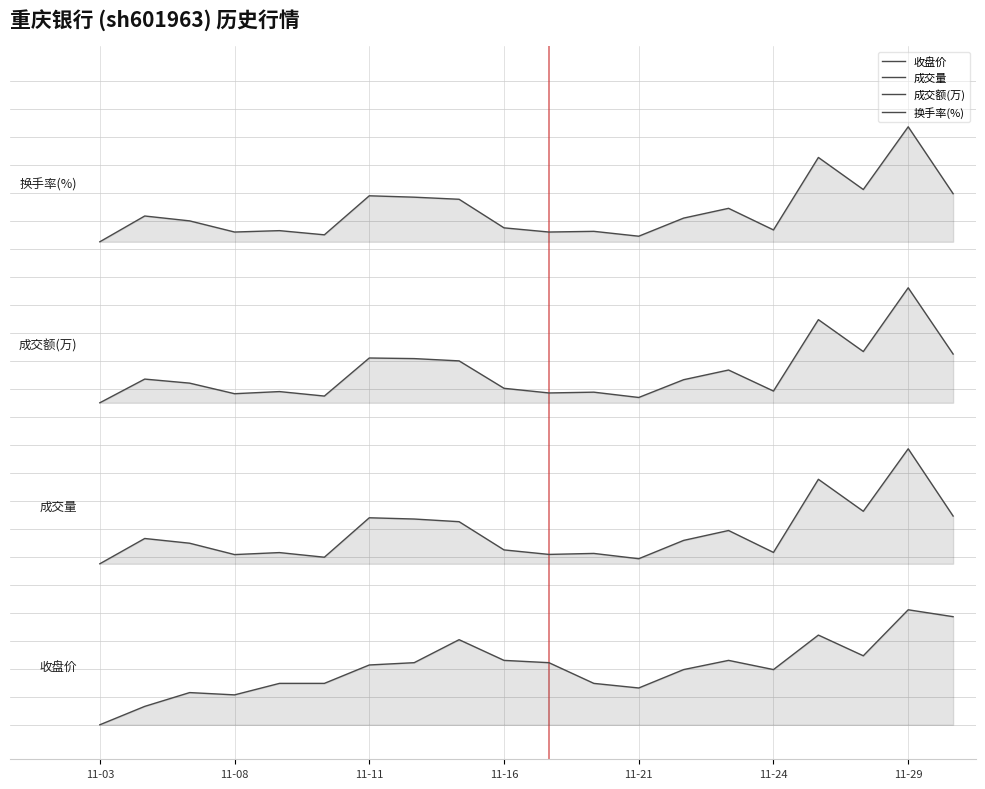

Does the chart display data point markers on the line(s)?

No